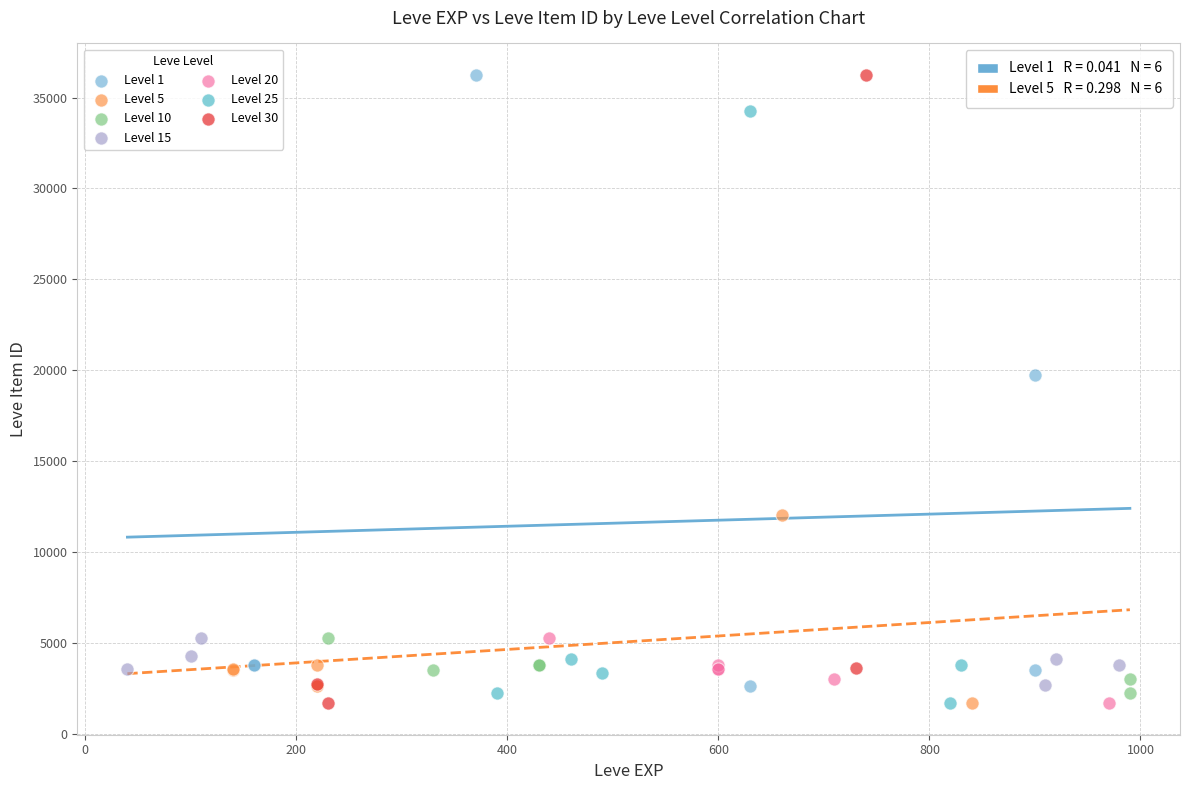

Which series has the widest spread of Y values?

Level 30